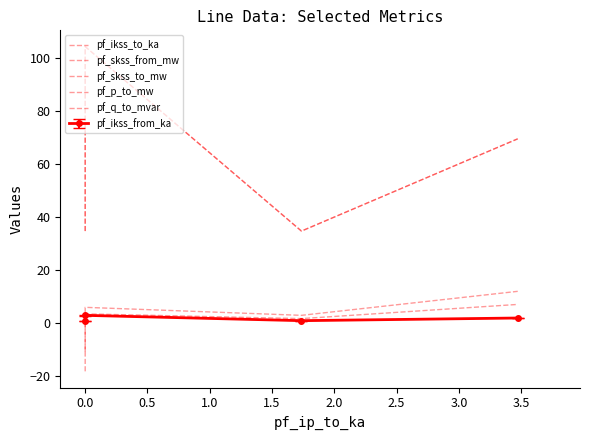

True or false: pf_skss_from_mw and pf_ikss_to_ka intersect in this chart.

False